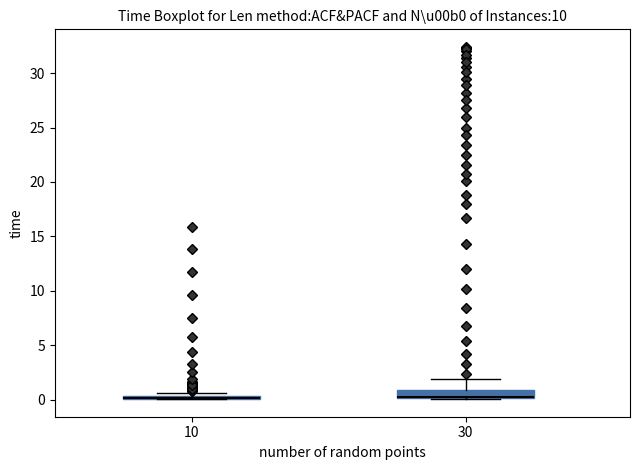

Where is the lower edge of the box at x = 10 on the y-axis? The values are not printed on the chart, so give them approximately, as read against the axis.

0.0